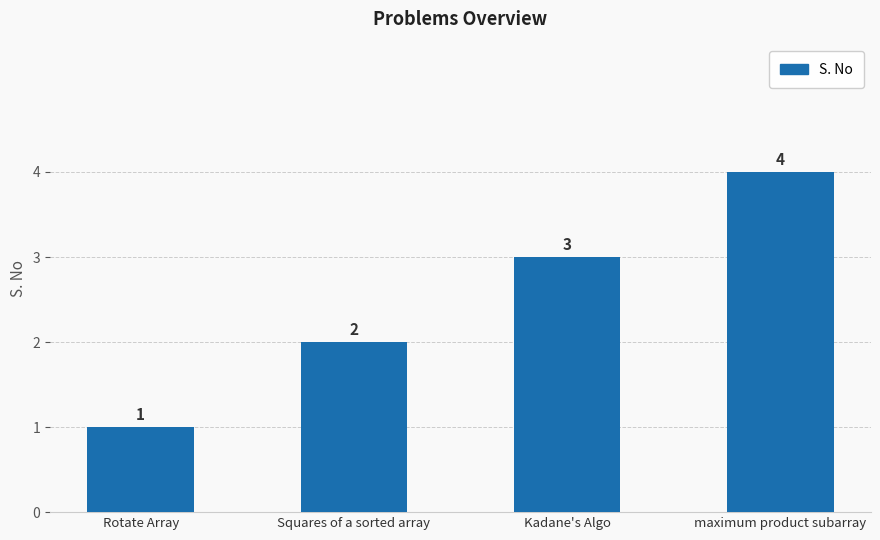

Which has a higher value, Squares of a sorted array or Kadane's Algo?

Kadane's Algo